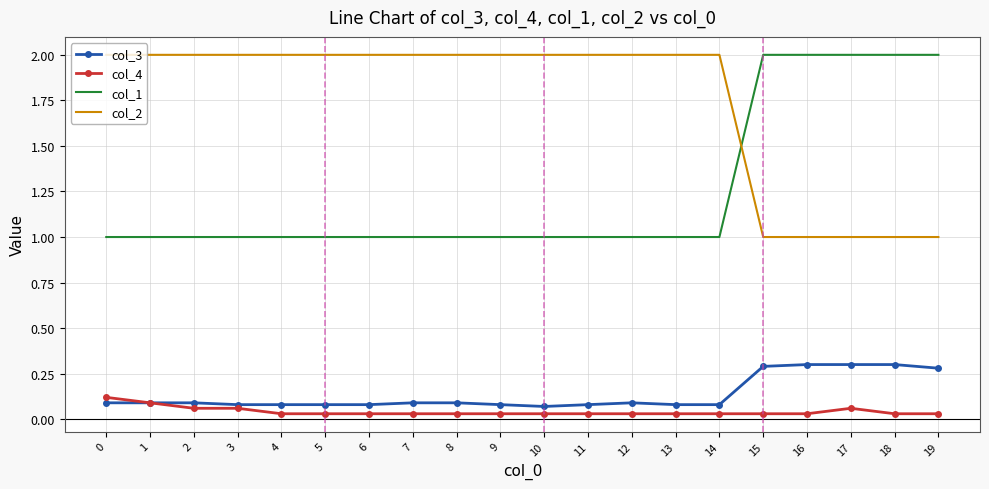

Is the value of col_1 at 3 greater than the value of col_4 at 10?

Yes